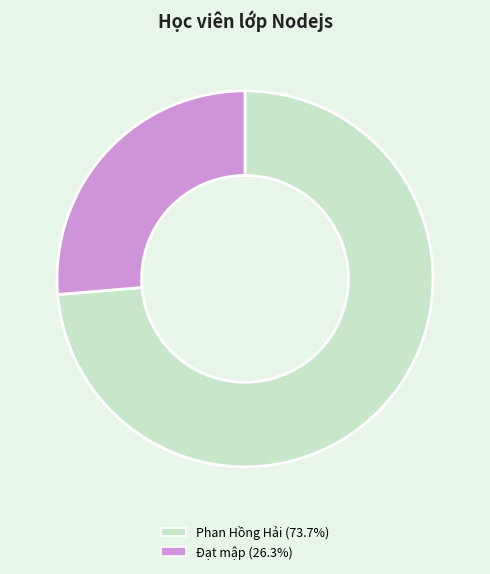

Between Đạt mập and Phan Hồng Hải, which is larger?

Phan Hồng Hải